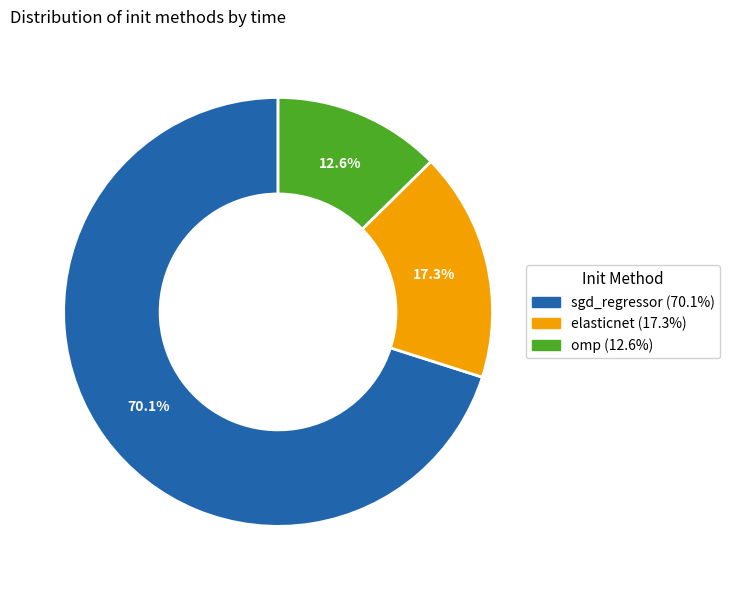

Which slice is the largest?

sgd_regressor